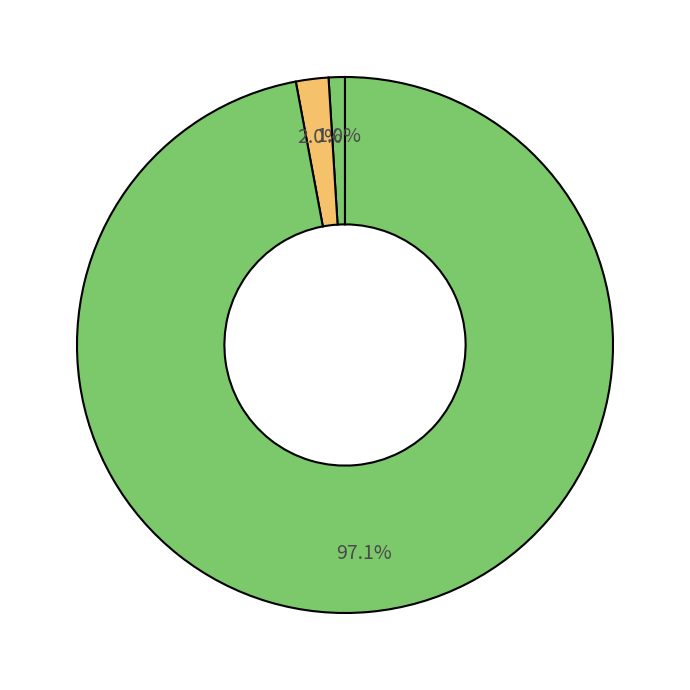

Which slice is the smallest?

AMBULATORIO